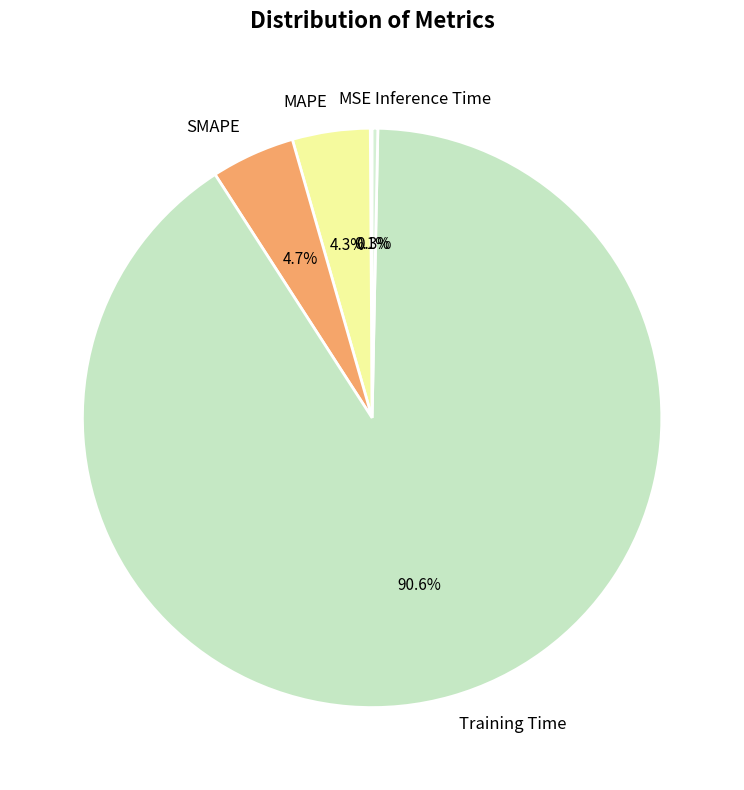

What is the total percentage of MAPE and SMAPE?

9.0%